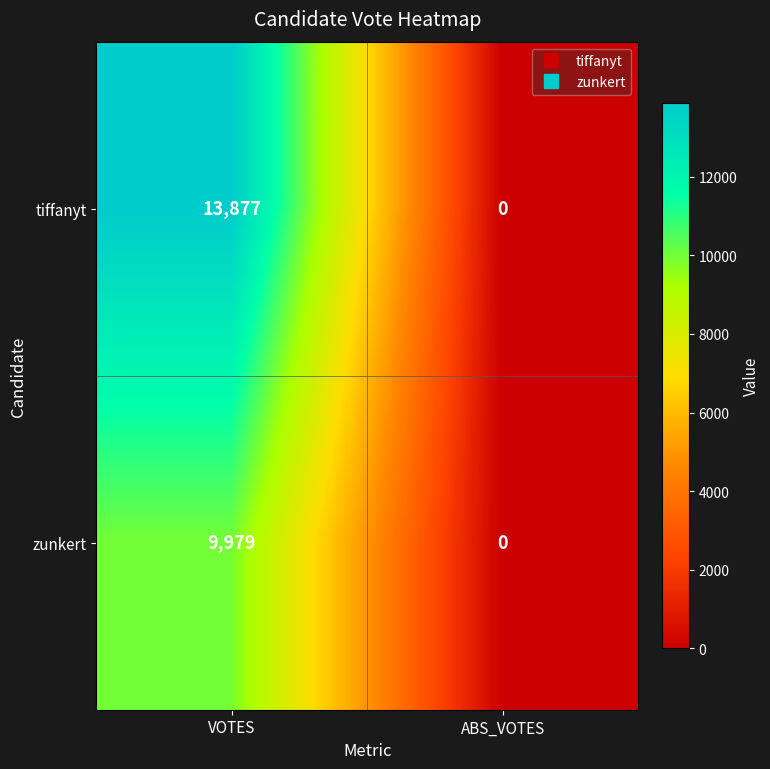

Count the number of categories in the chart.

2